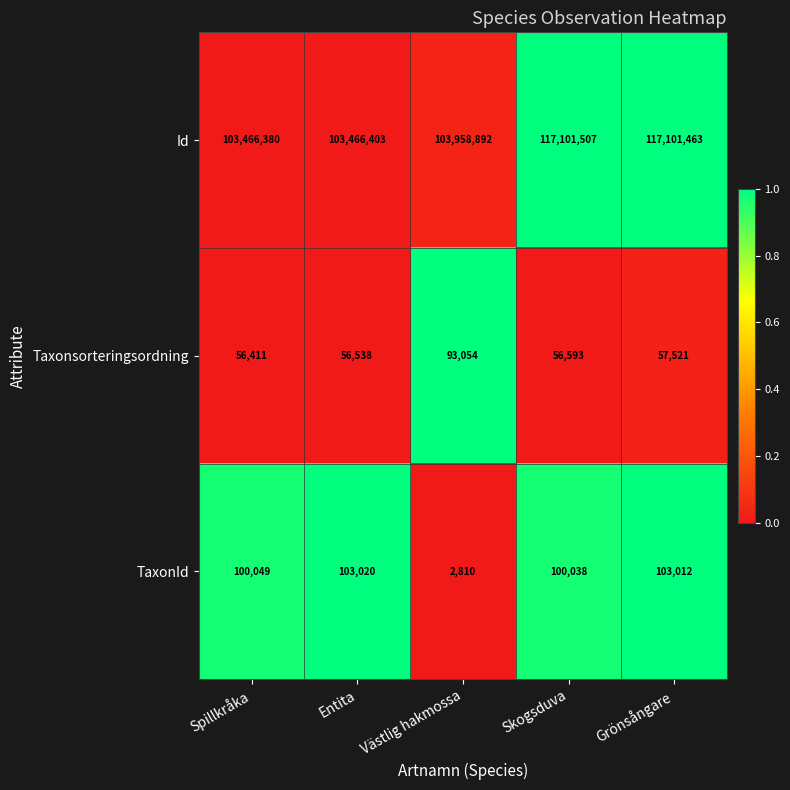

Which label corresponds to the largest value in the chart?

Skogsduva